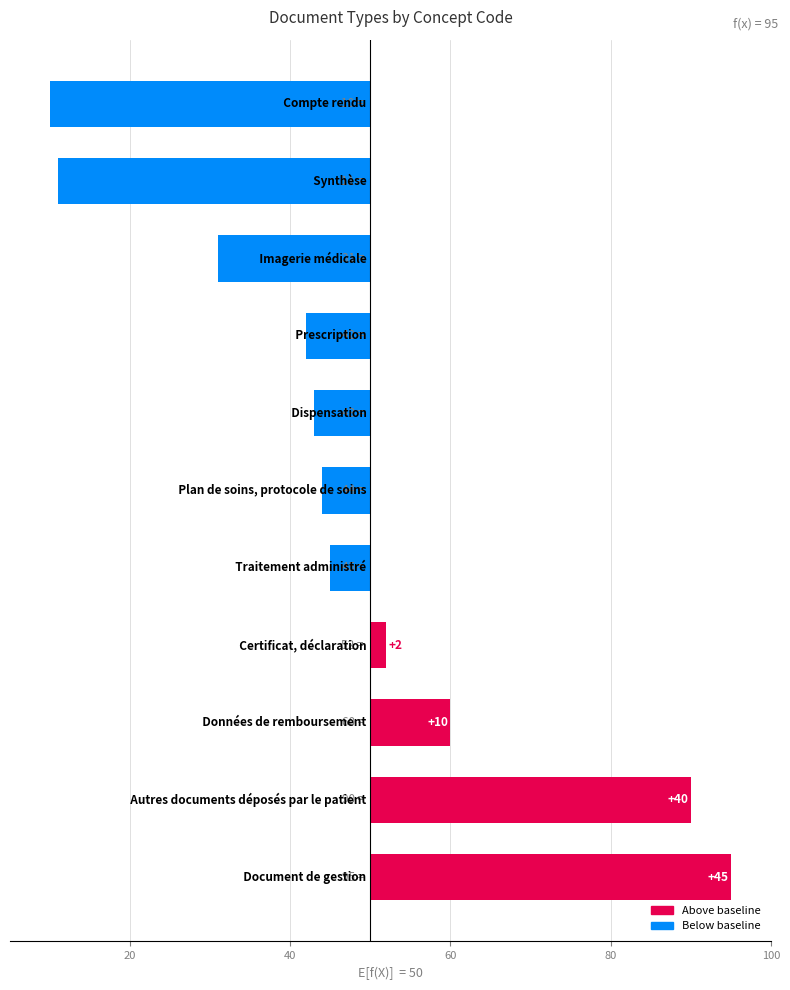

Between 20 and 40, which is larger?

40